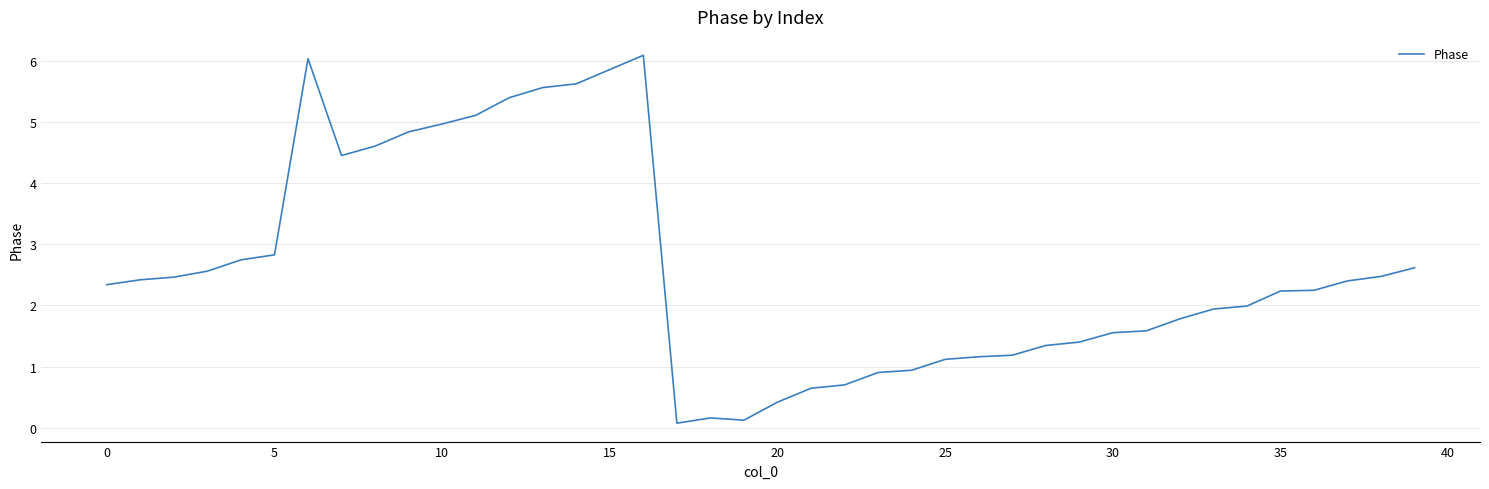

Is this an area chart (filled region under the line)?

No